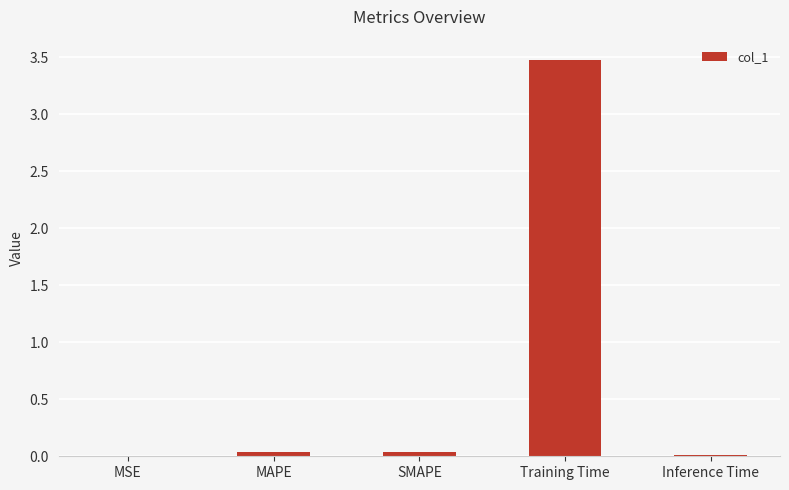

Is it true that the value at Inference Time is 0.0?

True